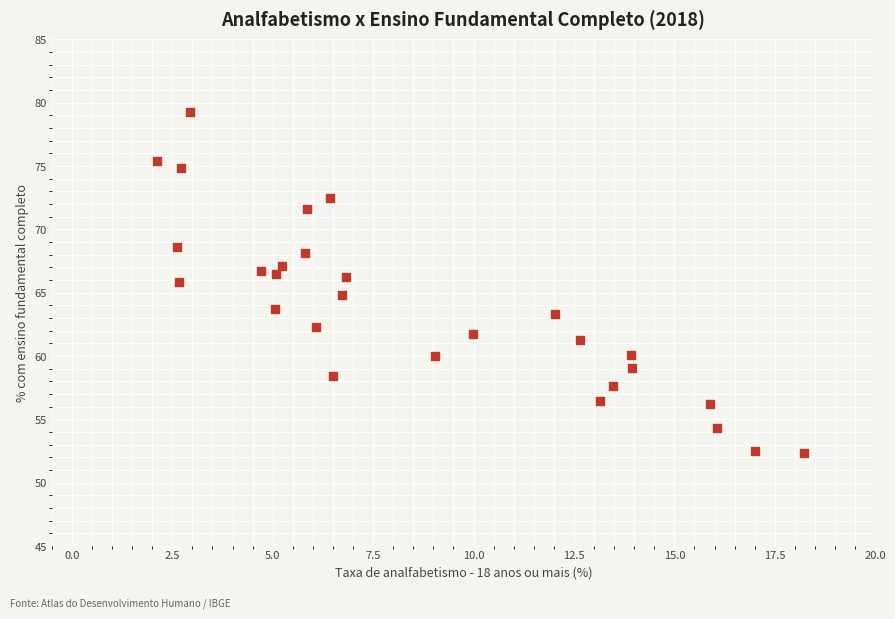

What is the range of X values (max minus min)?

16.1